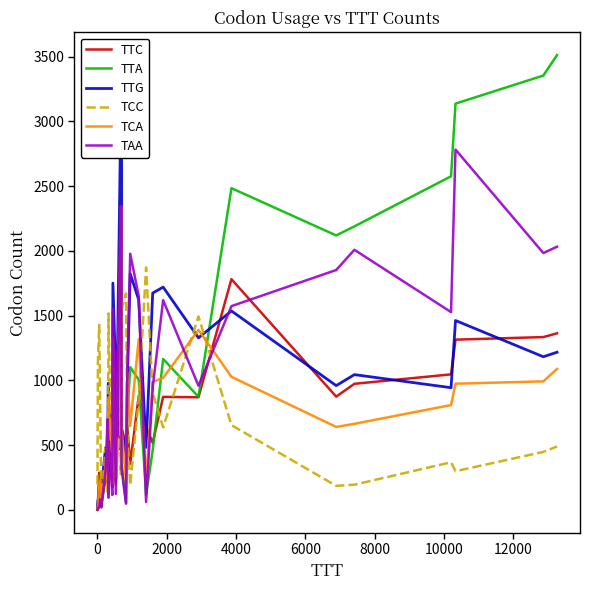

Reading left to right, transcribe all the data shown in this chart.

TTC: 1	57	286	227	28	249	211	539	520	643	395	172	441	197	376	561	720	462	675	634	503	649	355	879	640	517	872	869	1781	874	973	1046	1314	1334	1363
TTA: 0	9	29	54	47	270	318	417	125	378	371	233	800	281	612	588	1191	732	1296	369	53	729	1102	1004	116	460	1165	873	2484	2119	2189	2576	3137	3354	3512
TTG: 19	69	104	152	157	479	306	978	299	670	666	811	1751	1005	599	1073	2896	644	2858	630	426	977	1823	1622	482	1674	1720	1328	1536	959	1044	943	1462	1182	1217
TCC: 196	1143	1428	736	67	476	139	1109	1517	1340	742	375	299	448	250	1042	508	274	498	1545	1671	601	189	851	1872	902	636	1494	654	185	194	367	298	447	489
TCA: 3	35	190	230	44	347	257	783	370	871	421	199	1330	250	431	642	2112	576	2341	650	207	1060	647	1318	214	987	1019	1389	1027	640	664	809	974	992	1088
TAA: 0	5	24	81	17	300	699	511	93	527	373	114	1551	123	1229	561	2325	1468	2348	317	47	1063	1978	1651	60	946	1619	958	1573	1852	2008	1527	2782	1983	2032